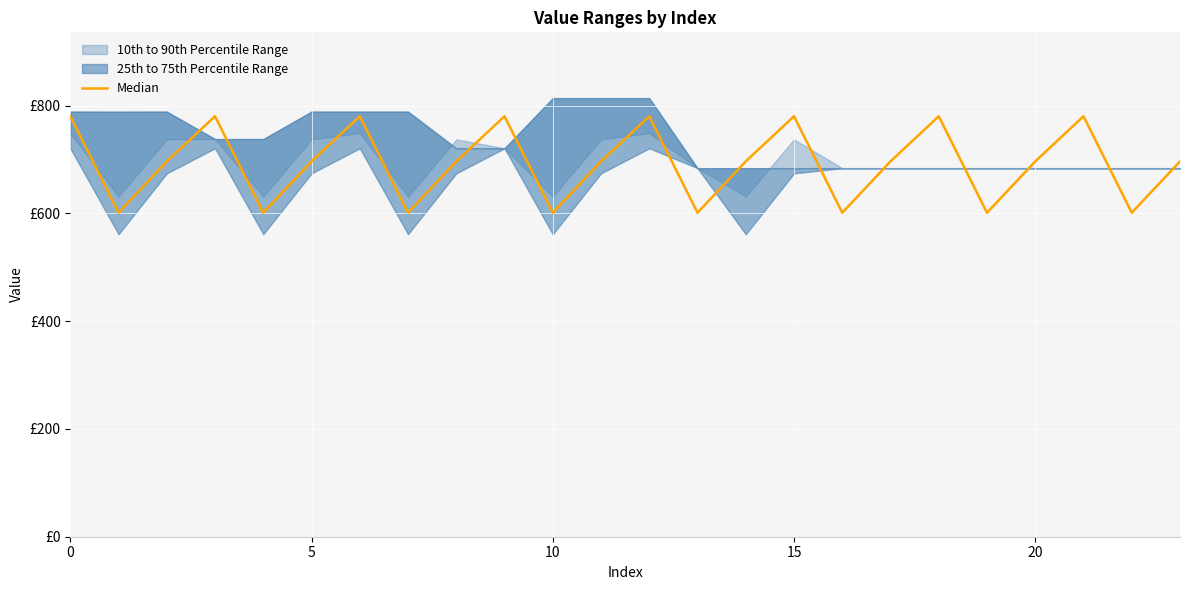

How many data points are less than 696?

8